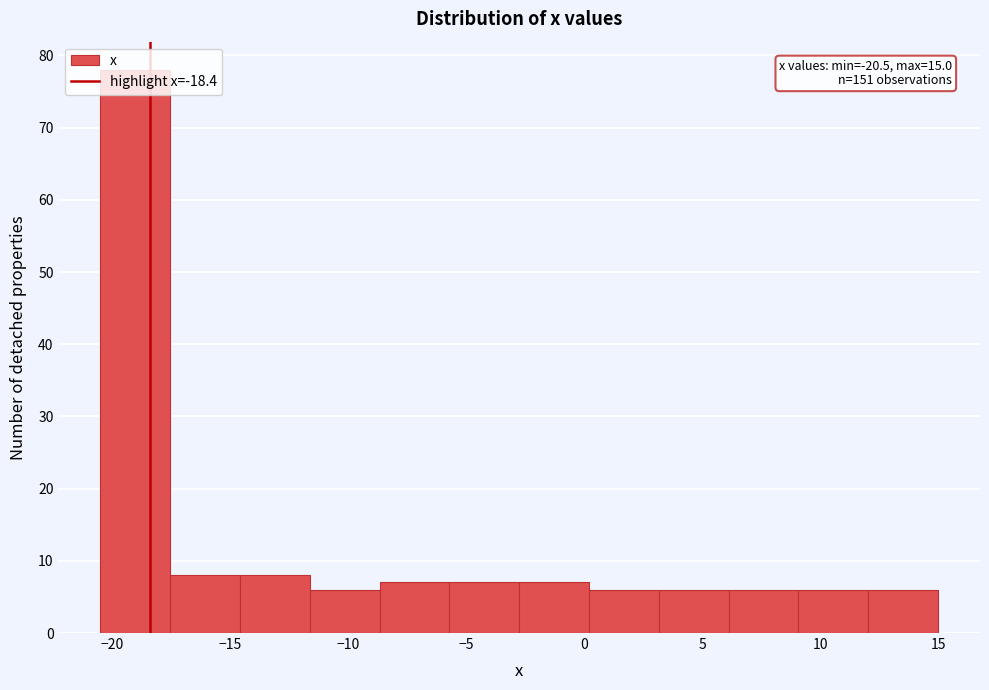

Which range on the x-axis has the tallest bar?

-20.5 to -17.5